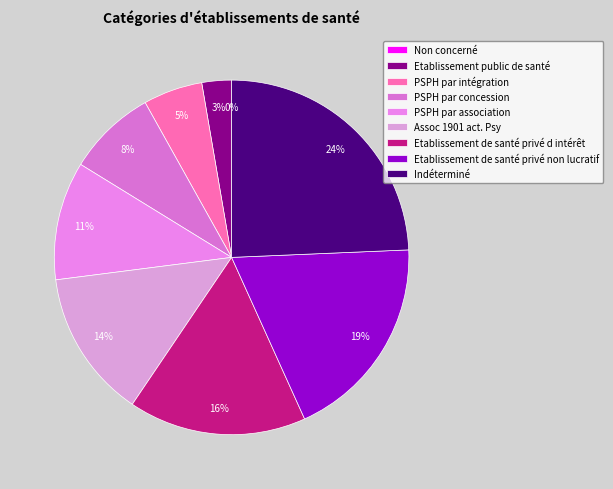

Combined, do Etablissement de santé privé non lucratif and PSPH par association account for over 50%?

No